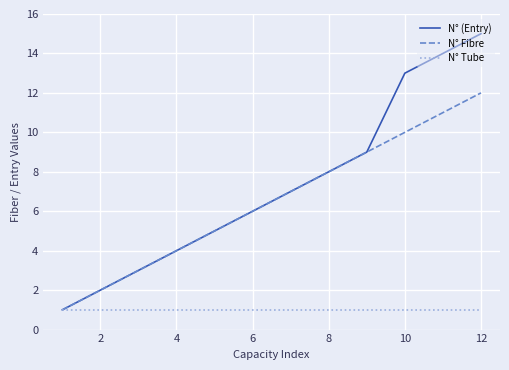

Rank the series by their maximum value, from highest to lowest.

N° (Entry), N° Fibre, N° Tube